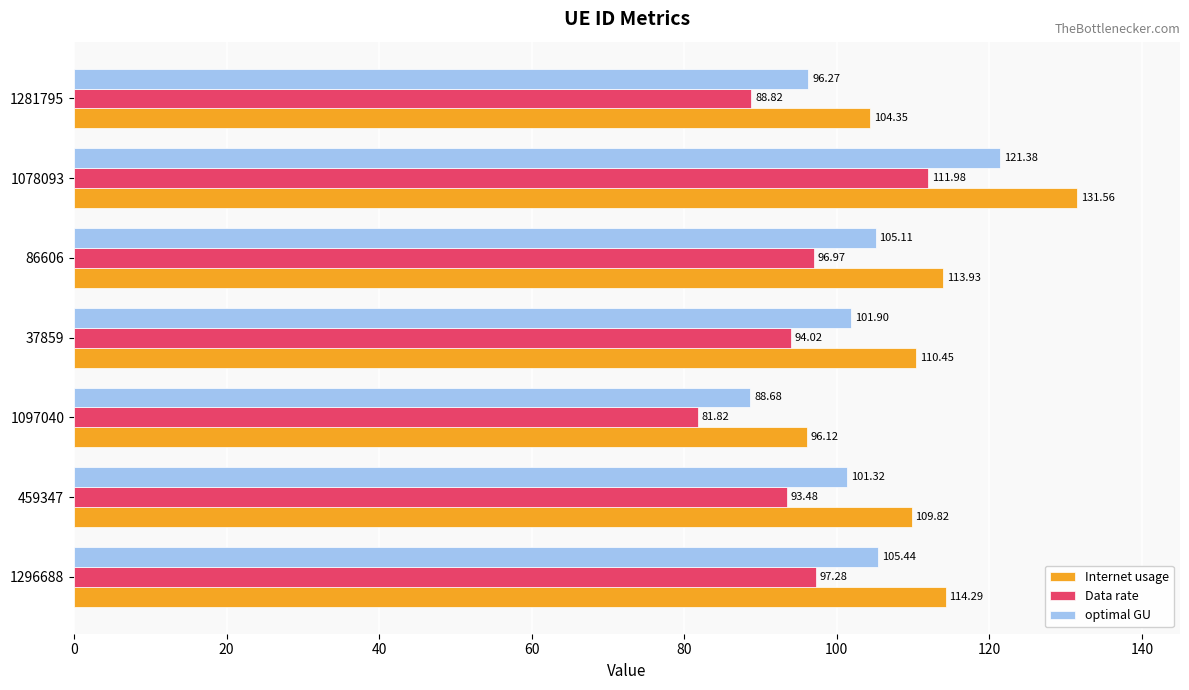

What is the smallest value displayed?

81.8